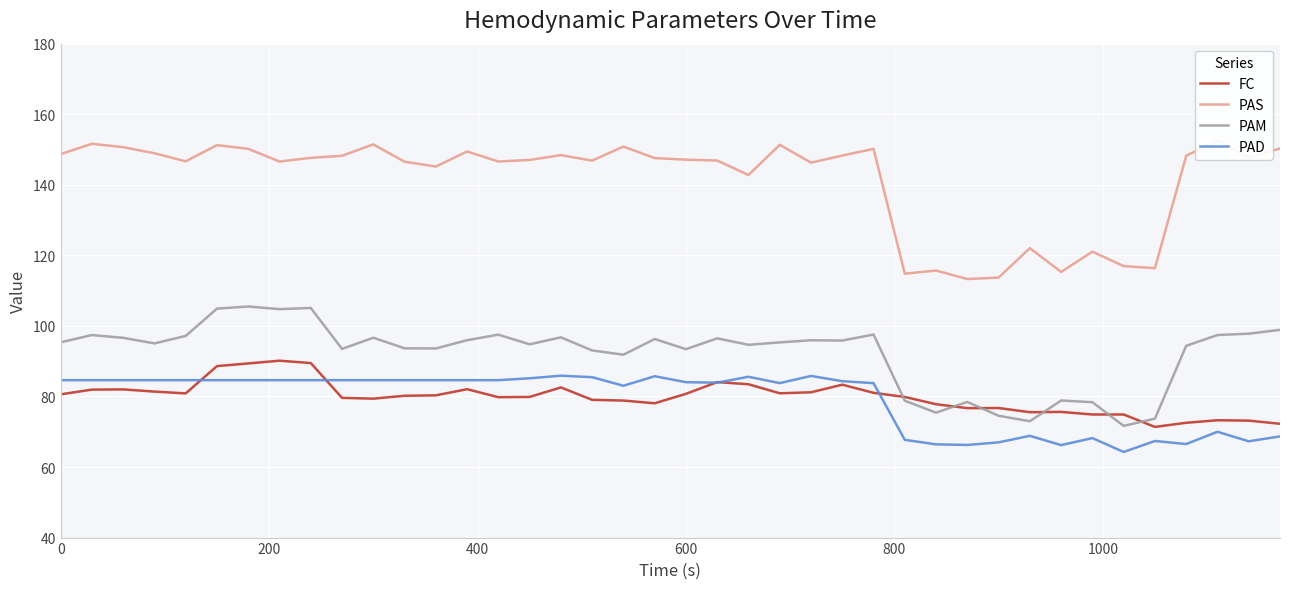

How many categories are shown in the chart?

40